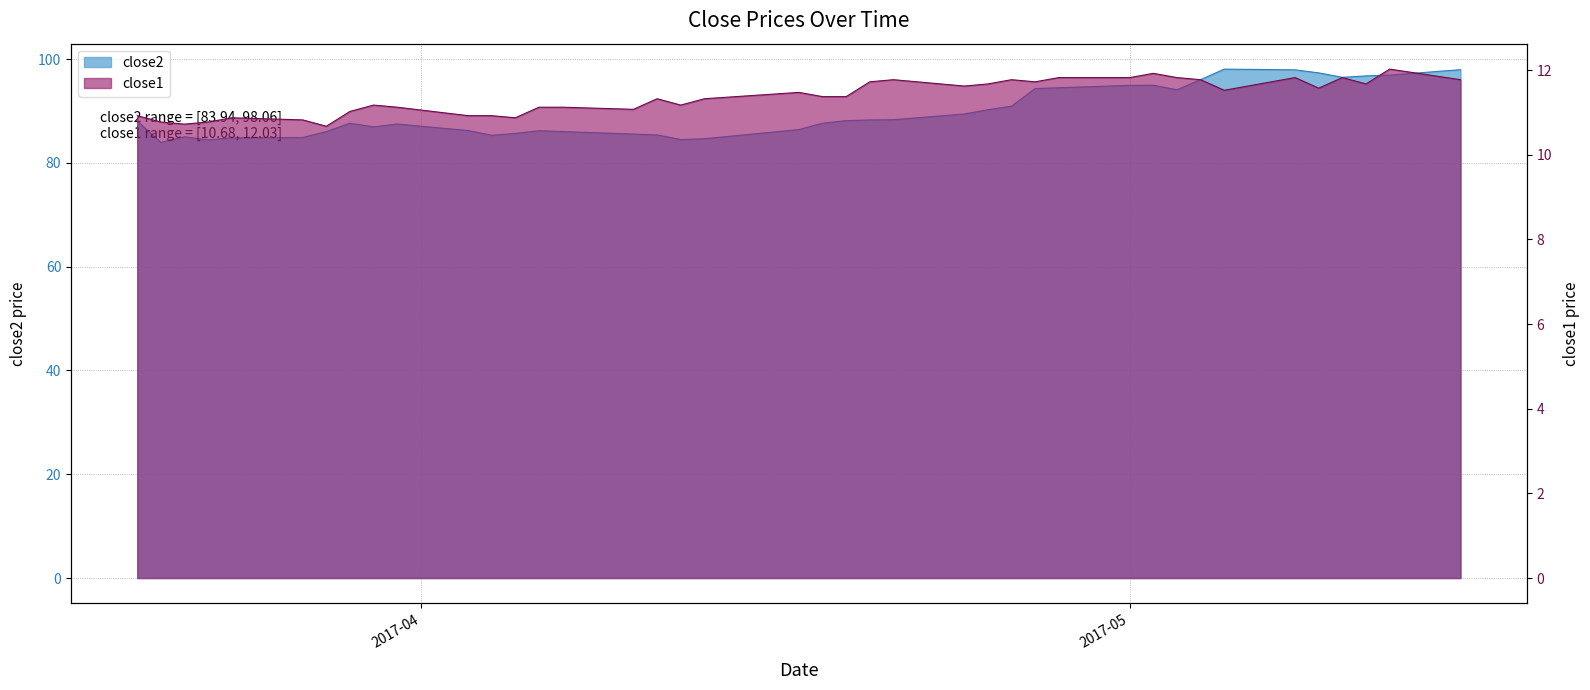

How many data points does each series have?

40